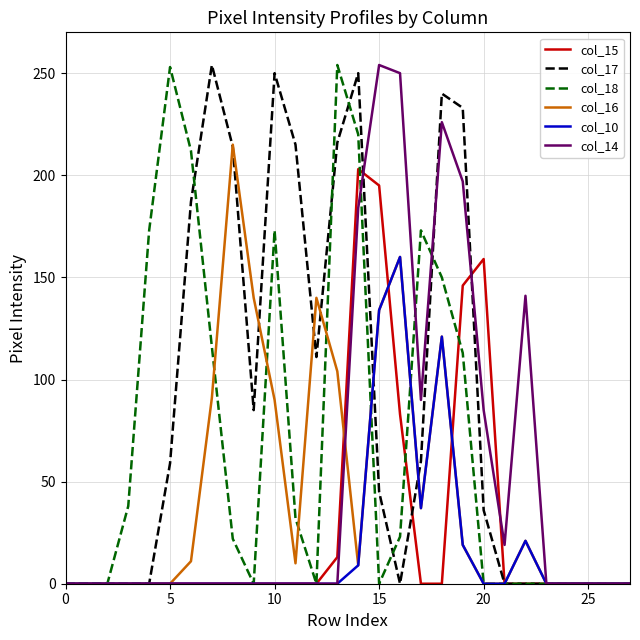

What is the greatest value displayed?

254